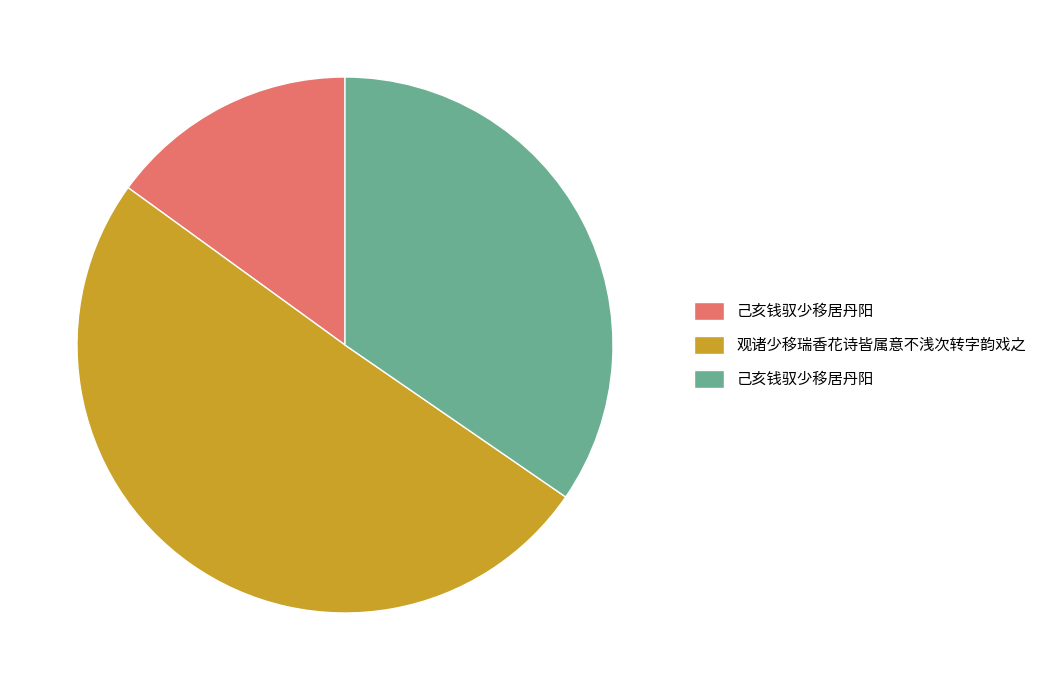

Is there a majority slice in this chart?

Yes